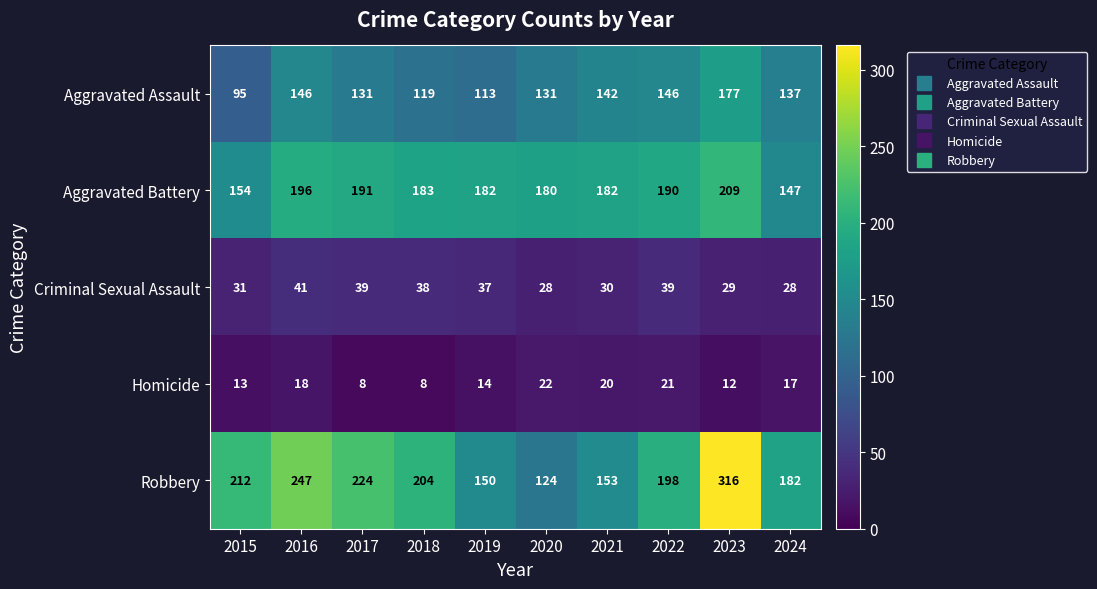

The Aggravated Battery series shows 191 at 2017. True or false?

True